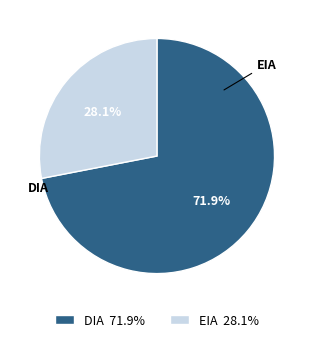

To the nearest percent, what is the combined percentage of DIA and EIA?

100%